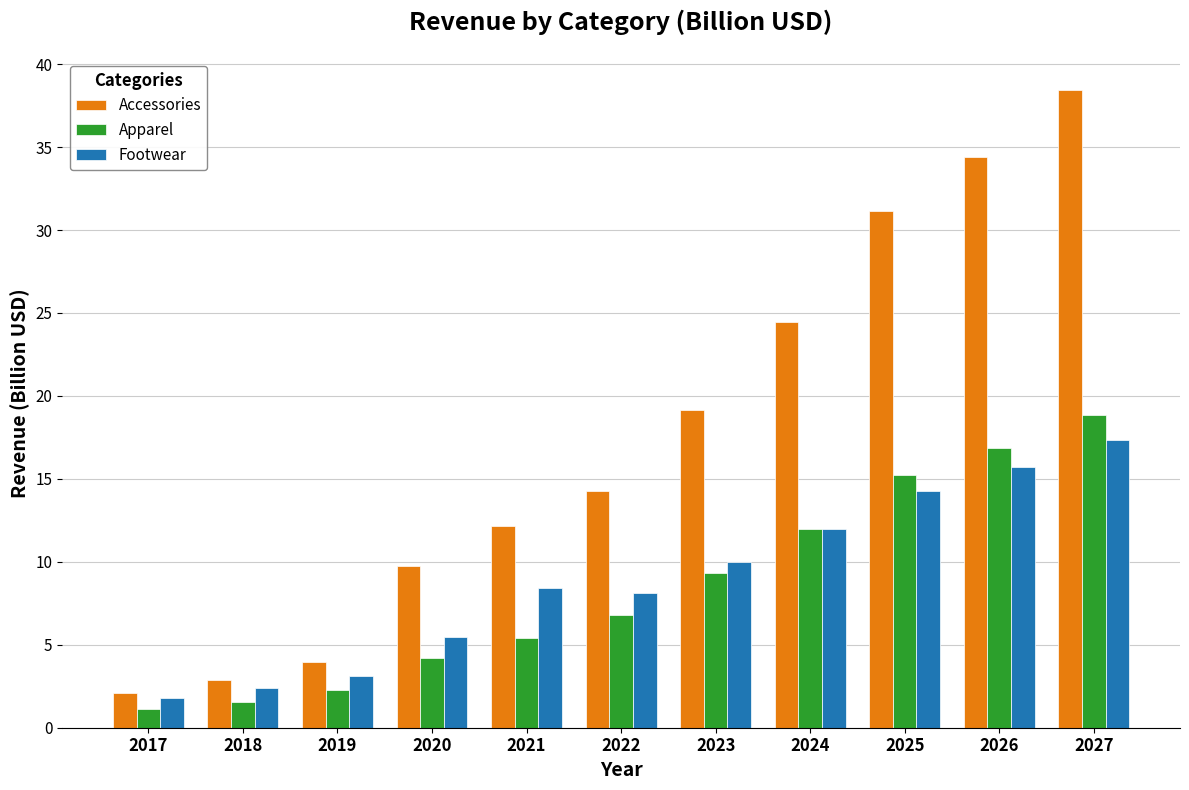

At which label does Footwear reach its peak?

2027